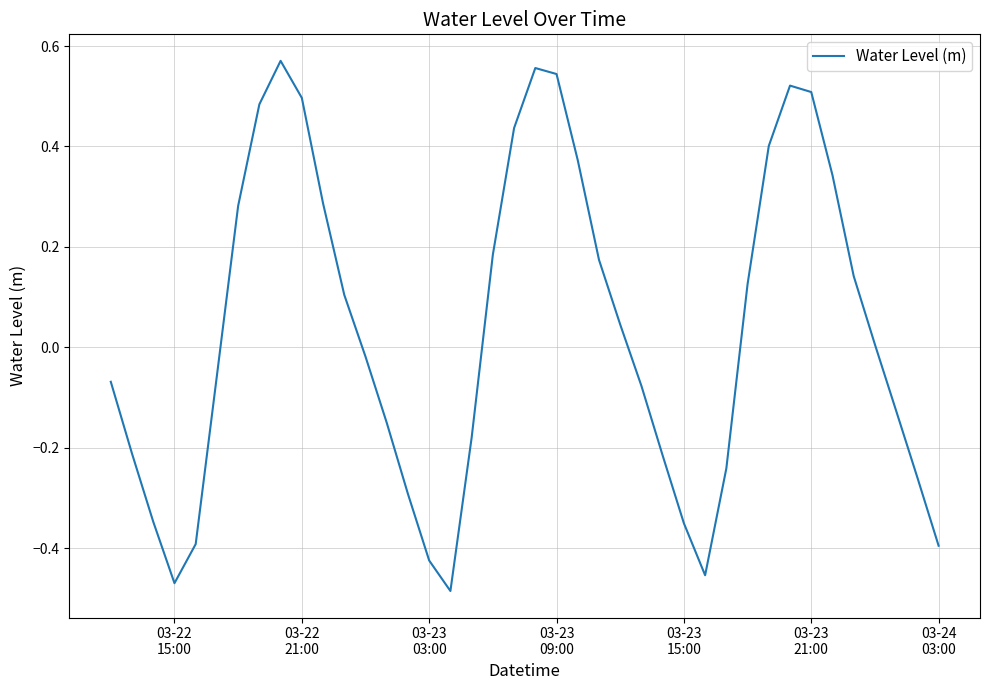

How many categories are shown in the chart?

40